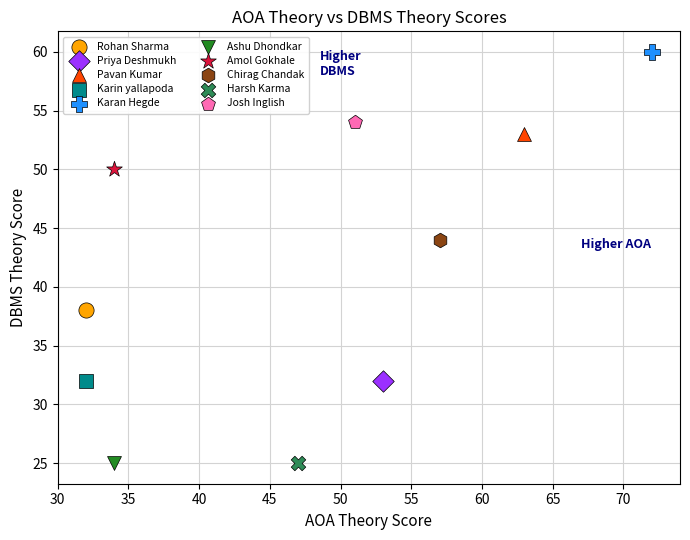

What are all the series names shown in the legend?

Rohan Sharma, Priya Deshmukh, Pavan Kumar, Karin yallapoda, Karan Hegde, Ashu Dhondkar, Amol Gokhale, Chirag Chandak, Harsh Karma, Josh Inglish